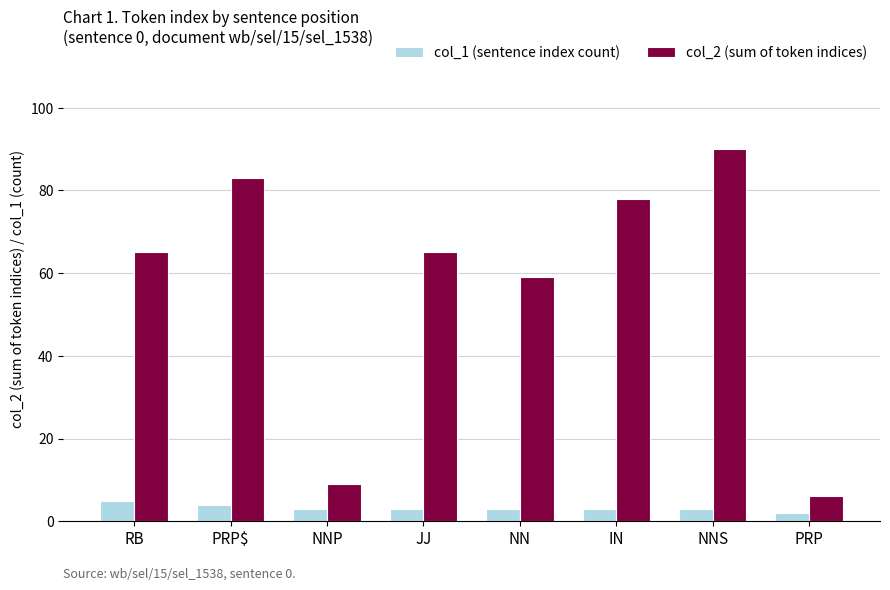

True or false: col_2 (sum of token indices) has a value of 102 at IN.

False